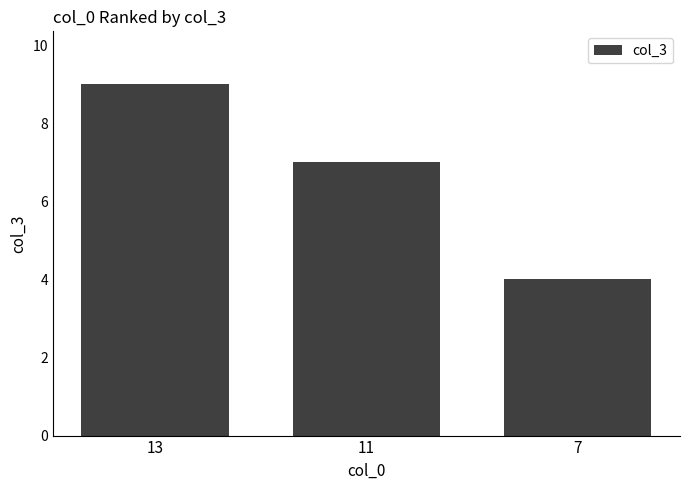

At which label does the data first exceed 7?

13